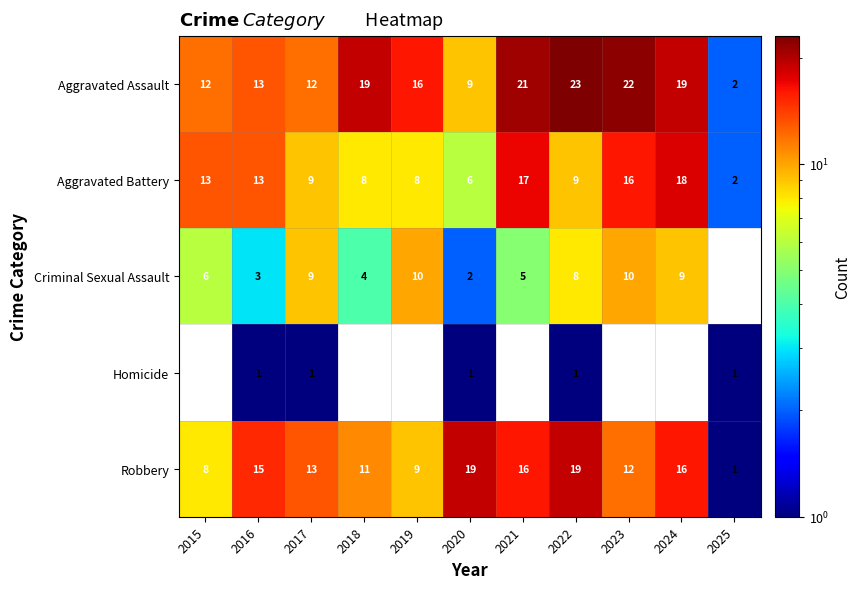

What is the approximate value of Robbery at 2018?

11.0